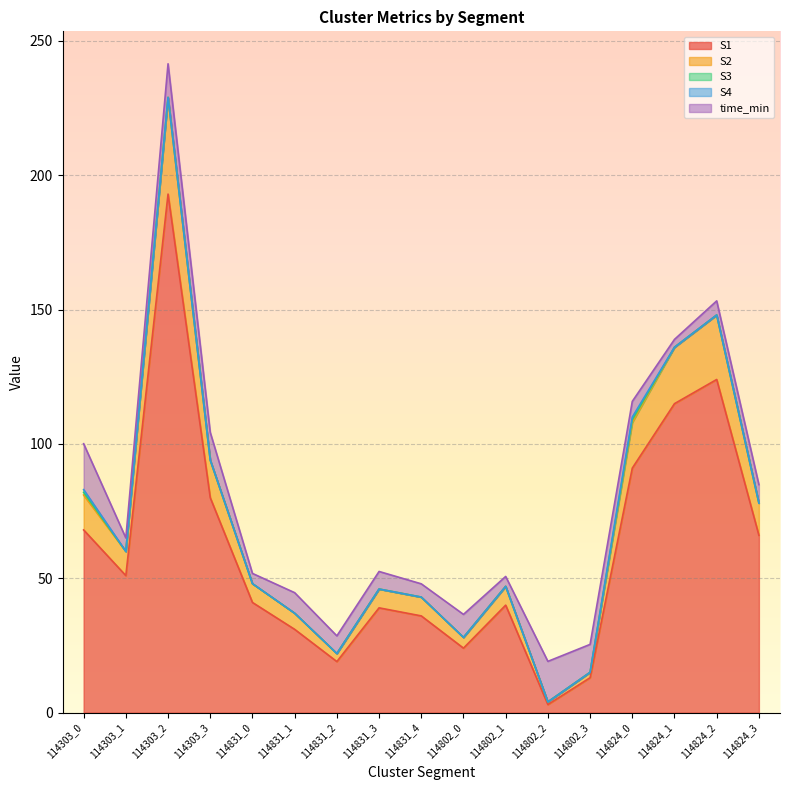

What is the sum of the S2 values at 114303_2 and 114831_0?

43.0